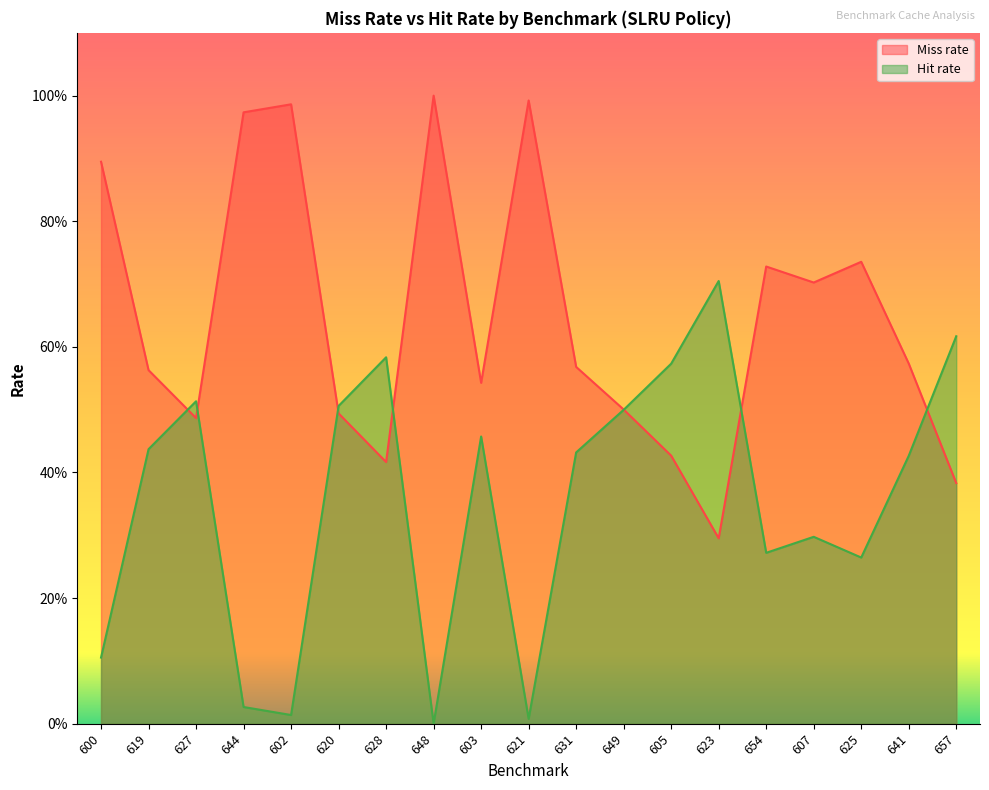

How many lines are shown in the chart?

2